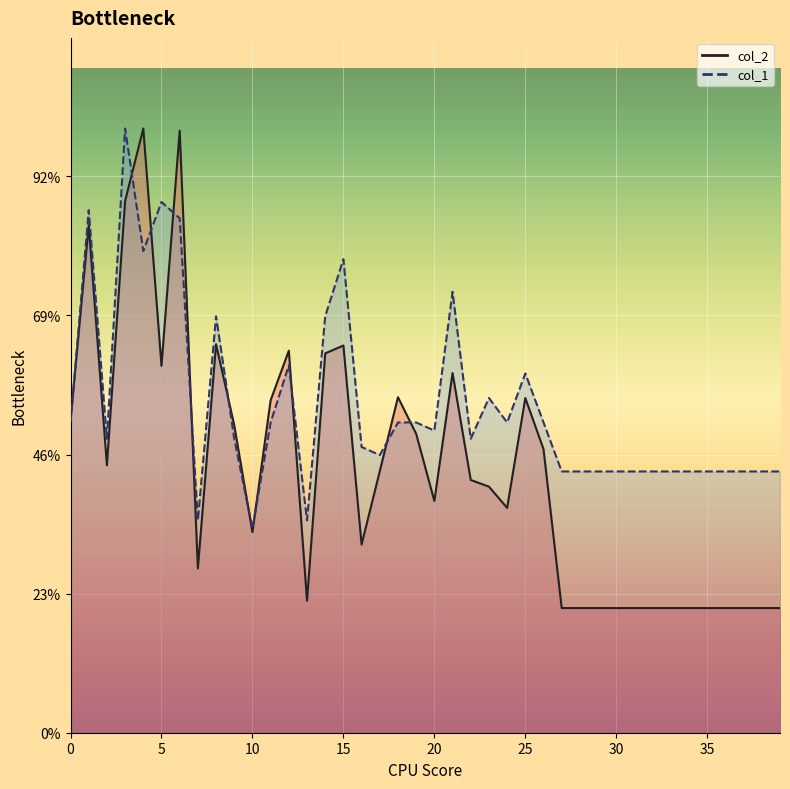

How many interior local valleys does the col_1 series have?

9